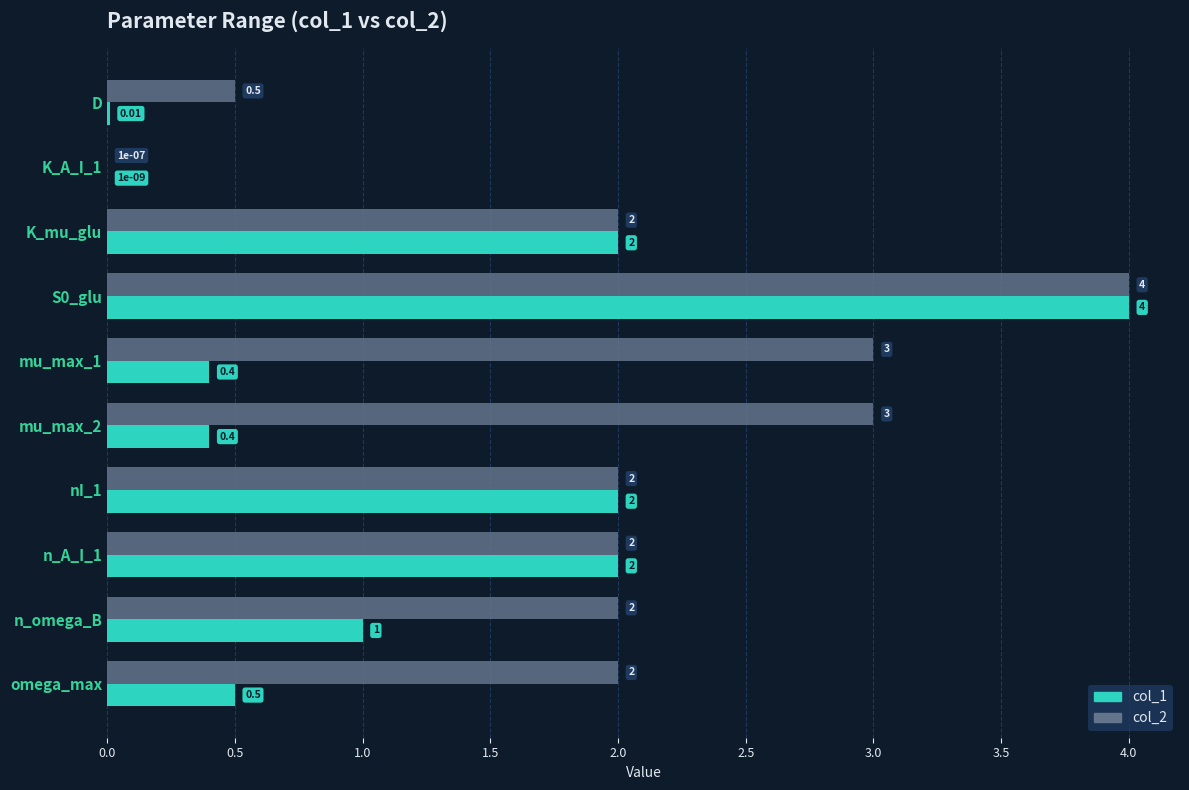

Is the value of col_1 at mu_max_1 greater than the value of col_2 at S0_glu?

No